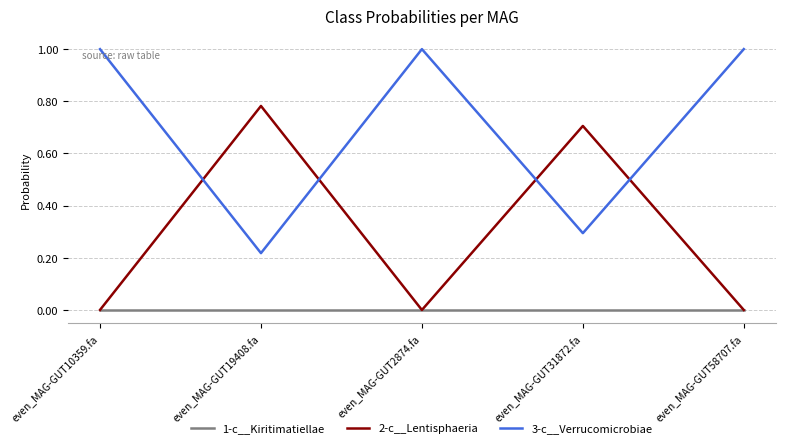

Is the value of 1-c__Kiritimatiellae at even_MAG-GUT31872.fa greater than the value of 2-c__Lentisphaeria at even_MAG-GUT31872.fa?

No